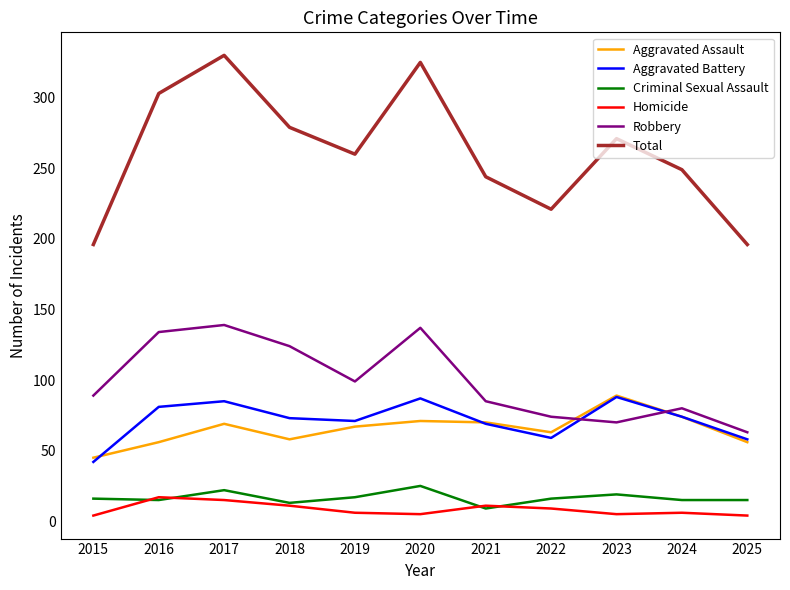

Is it true that Total equals 456 at 2023?

False